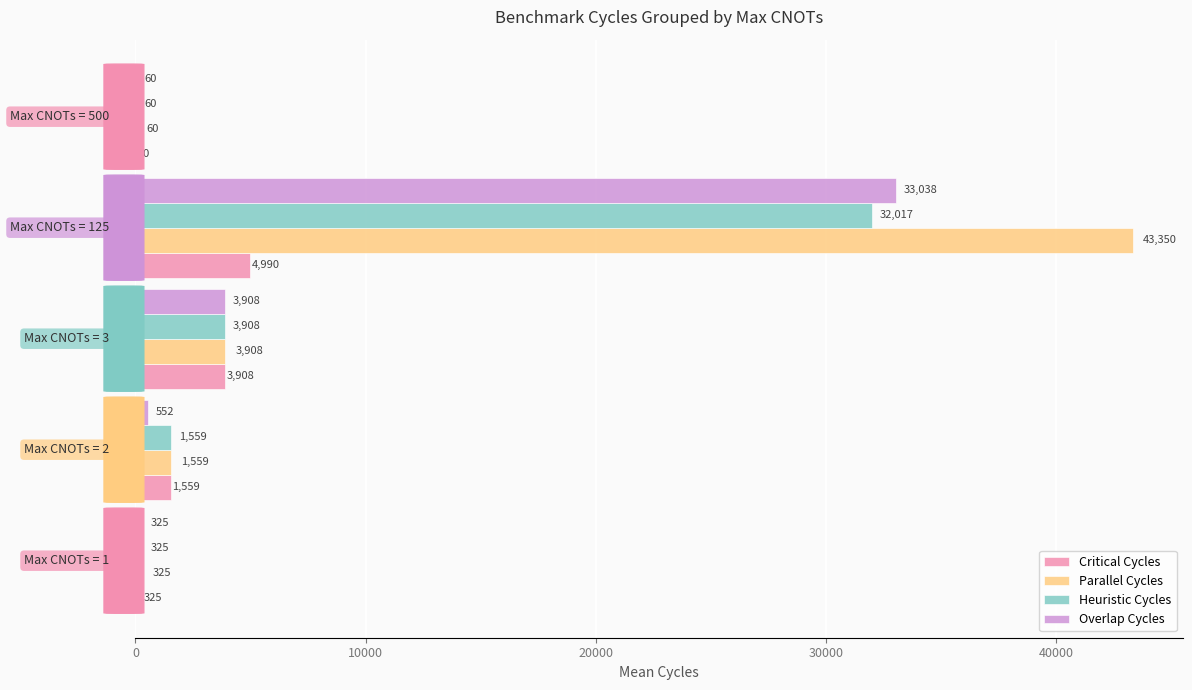

What is the greatest value displayed?

43350.0